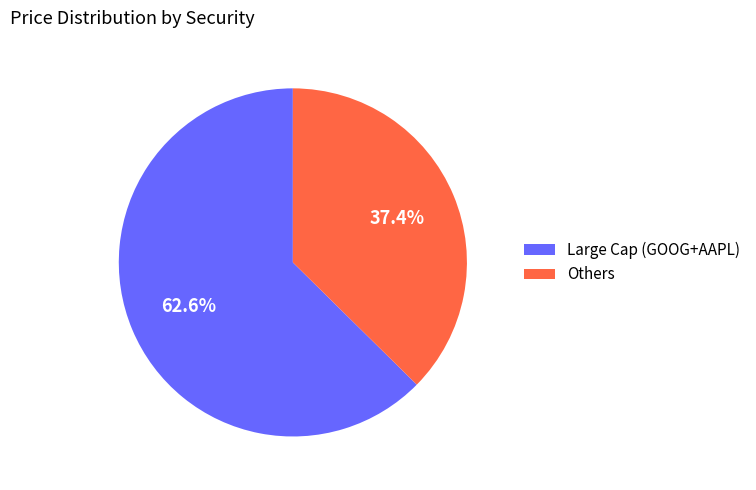

To the nearest percent, what is the difference between the largest and smallest slice percentages?

25%